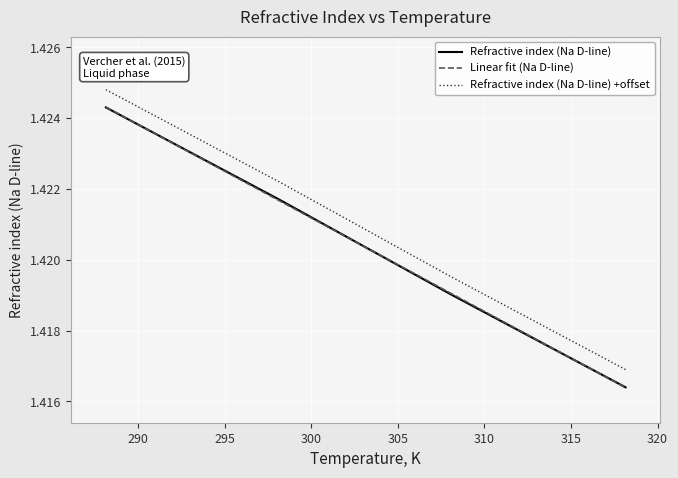

True or false: Refractive index (Na D-line) and Refractive index (Na D-line) +offset intersect in this chart.

False